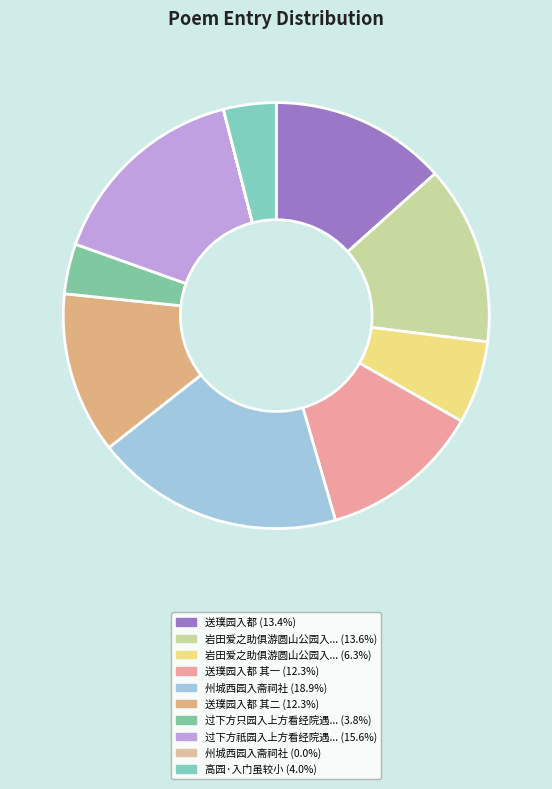

Count the number of slices in the pie.

10